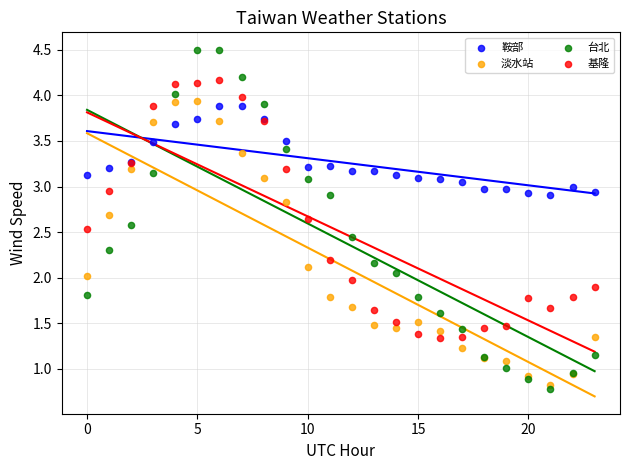

Which series reaches the maximum Y coordinate?

台北